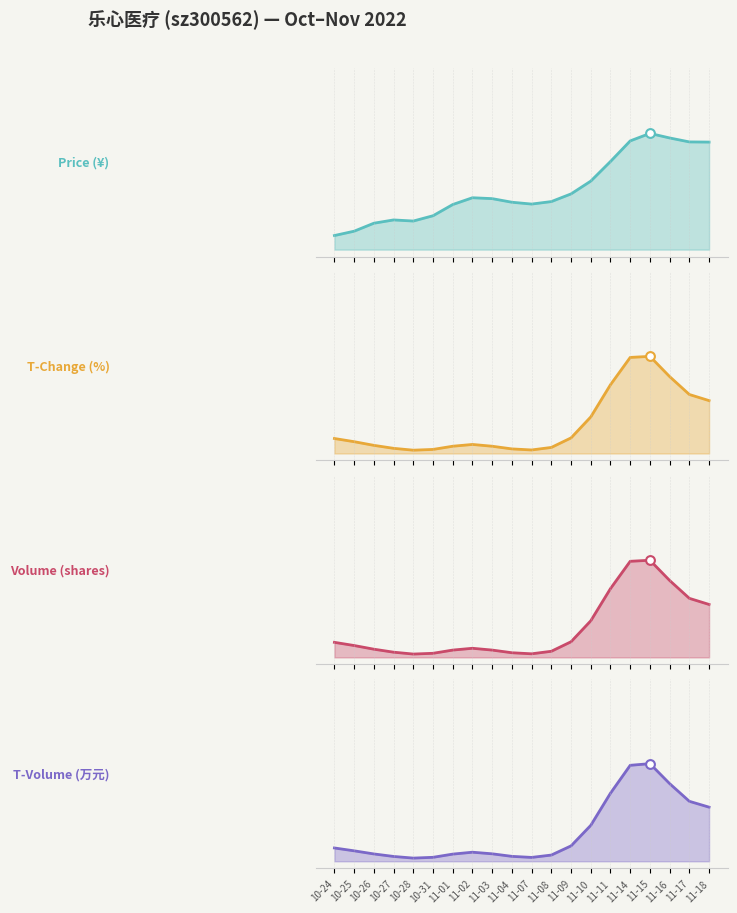

Which series has the widest spread of Y values?

Price (¥)